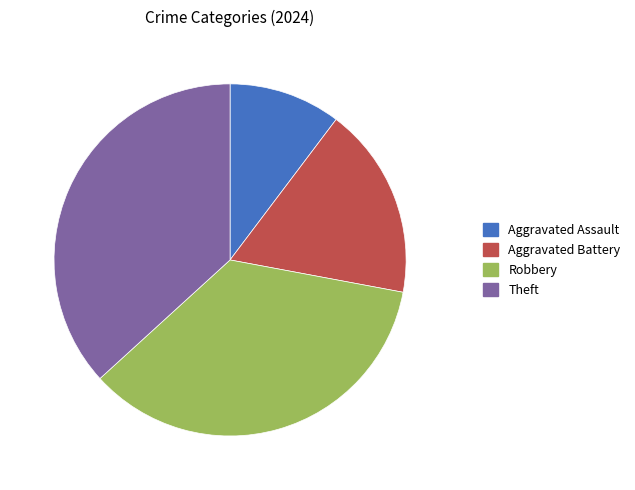

True or false: Theft accounts for 52% of the total.

False